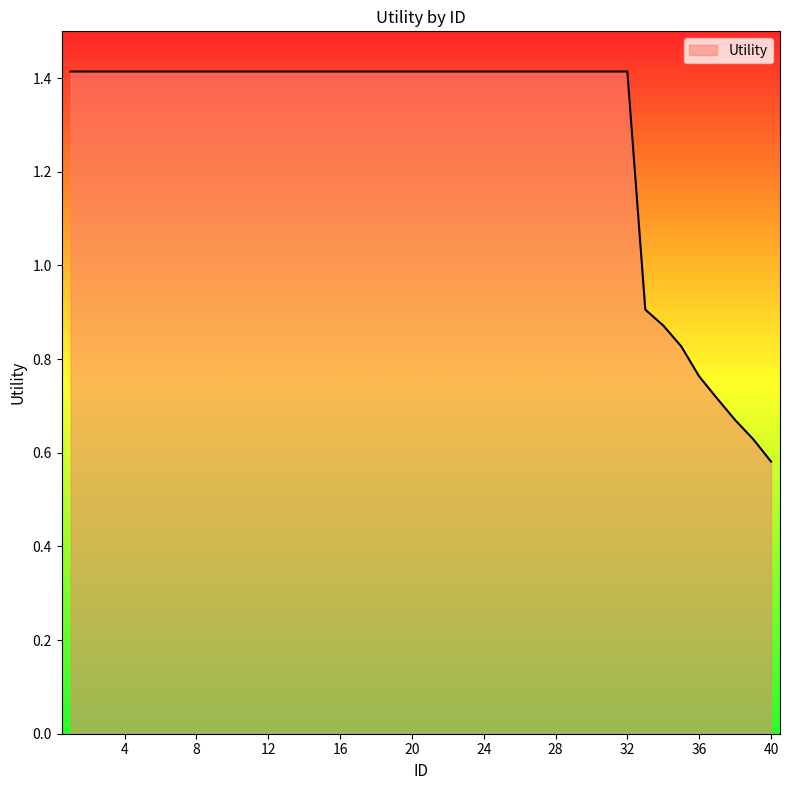

What is the maximum value shown in the chart?

1.4